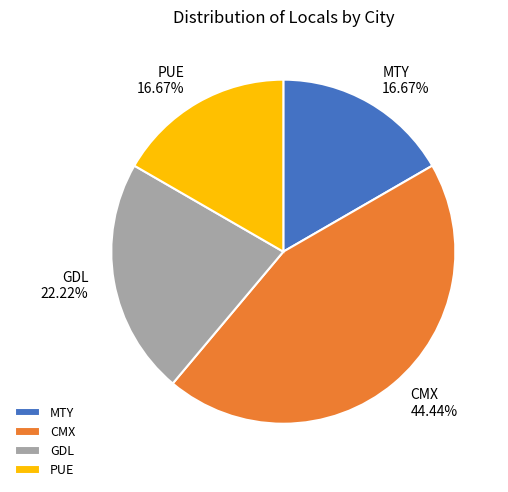

To the nearest percent, what portion does CMX represent?

44%